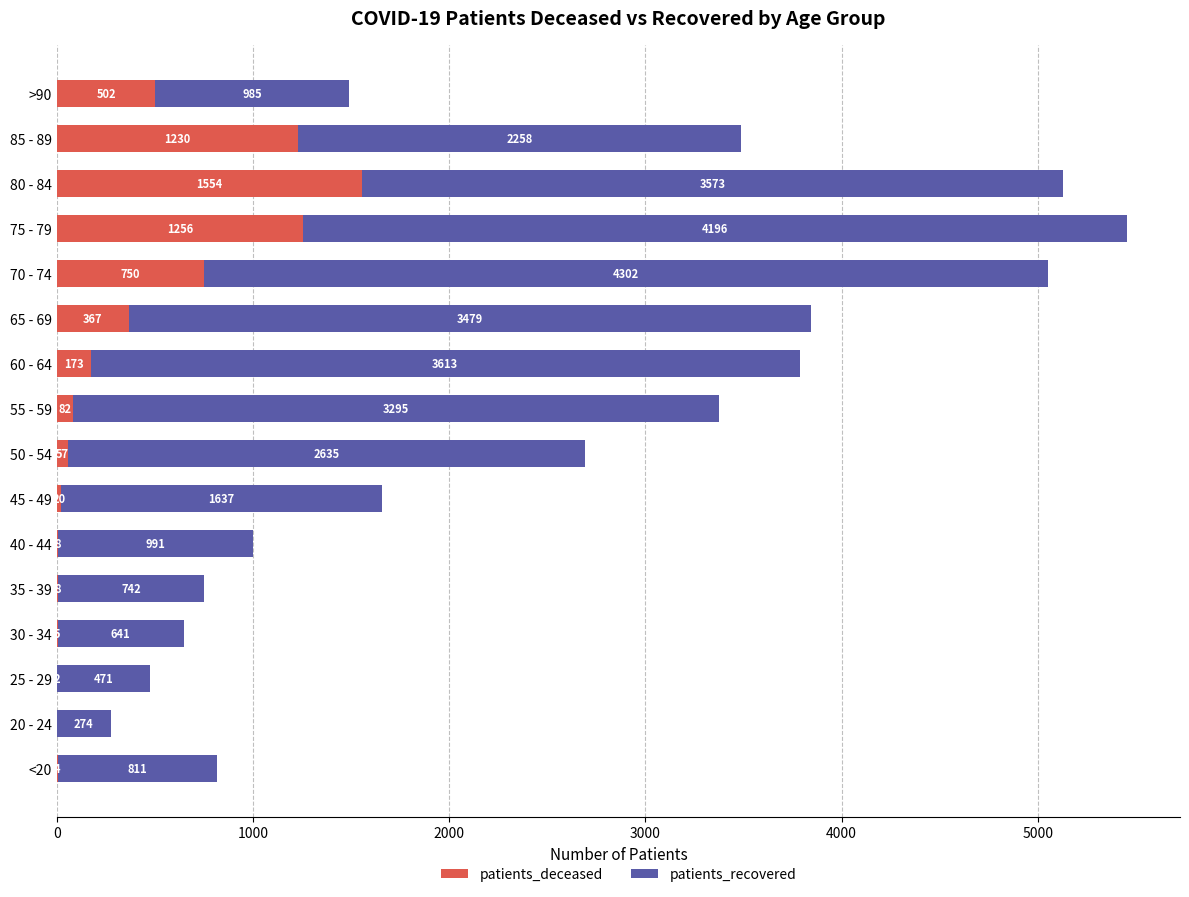

The value of patients_deceased at 40 - 44 is 8. True or false?

True